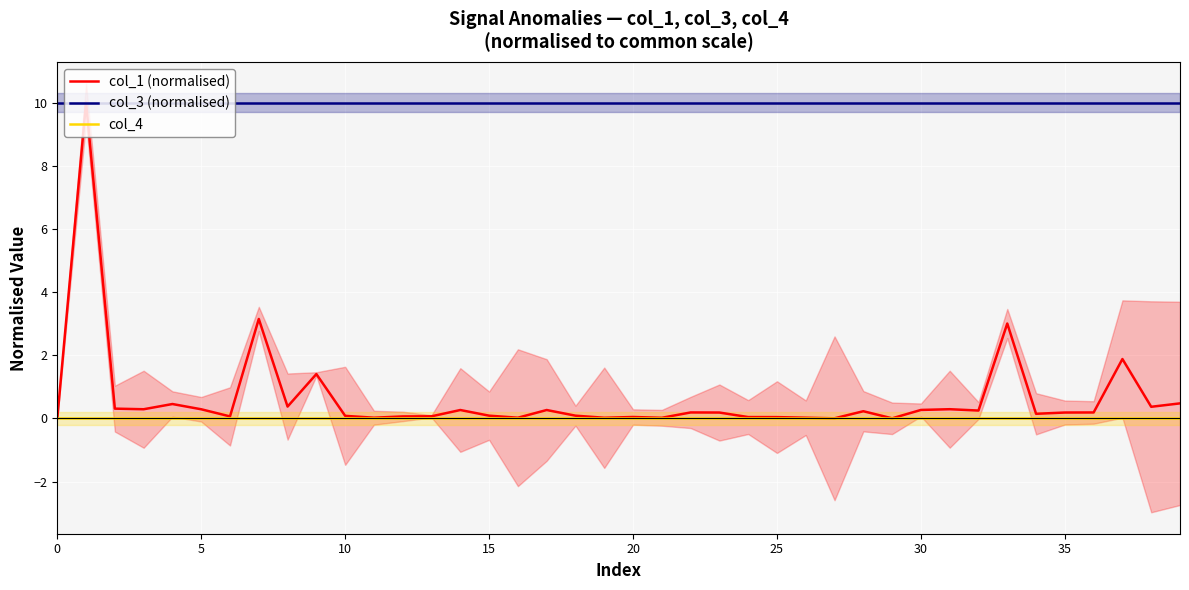

What is the sum of the col_1 (normalised) values at 20 and 9?

1.4